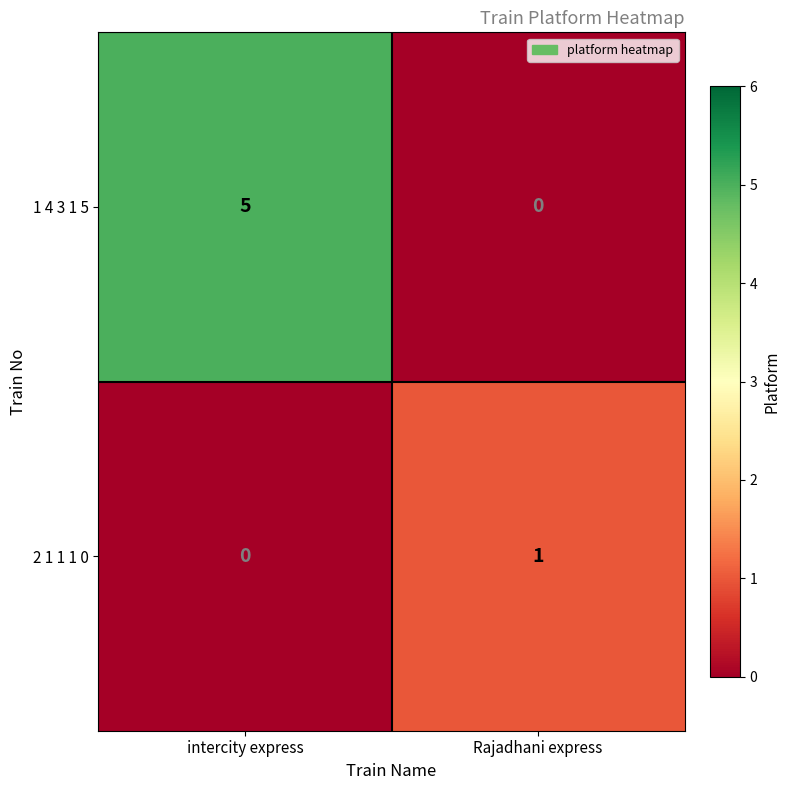

The value of 1 4 3 1 5 at Rajadhani express is 0. True or false?

True